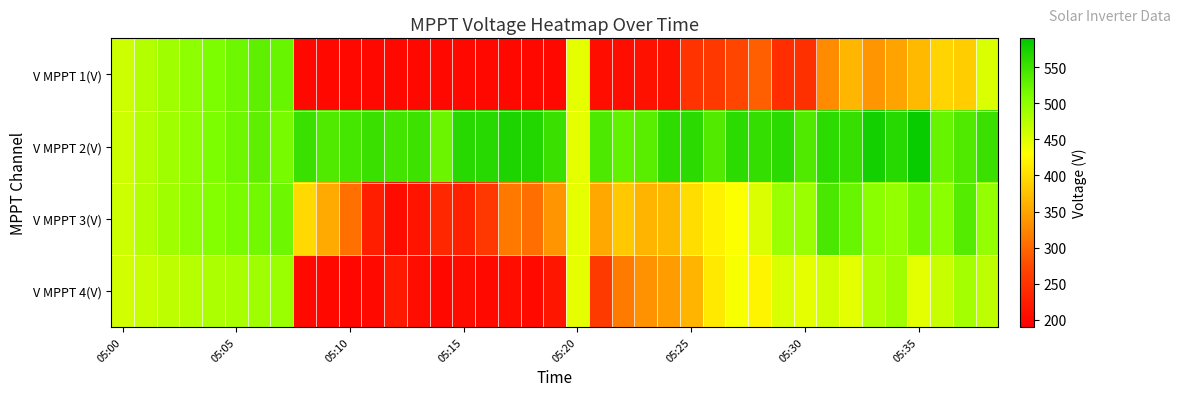

Count the number of categories in the chart.

39